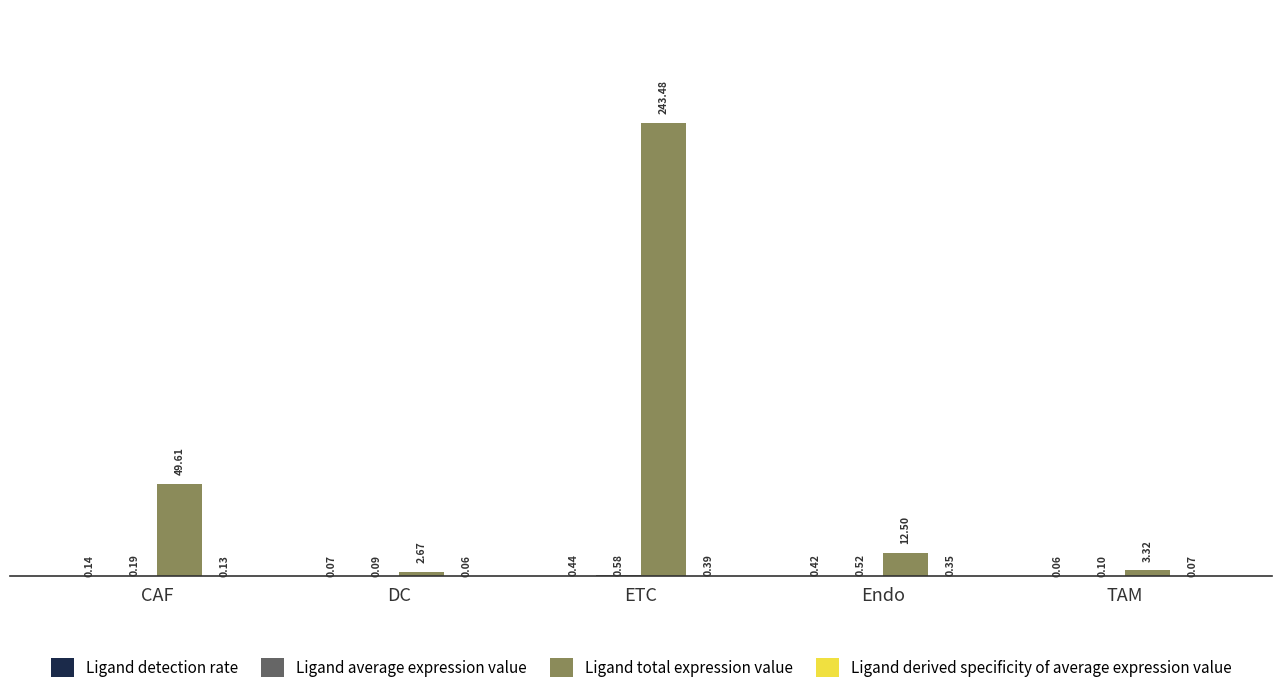

At which category does the chart reach its peak across all series?

ETC